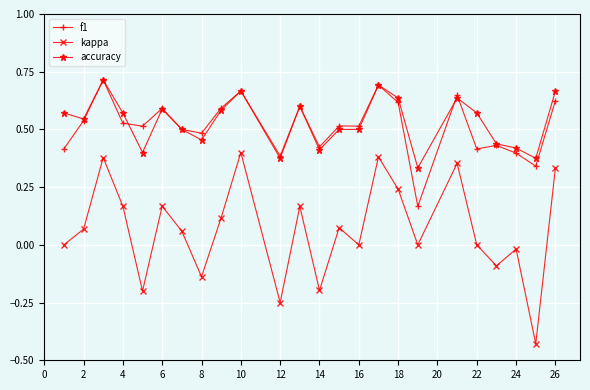

True or false: kappa has more than 2 points higher than both neighbors.

True